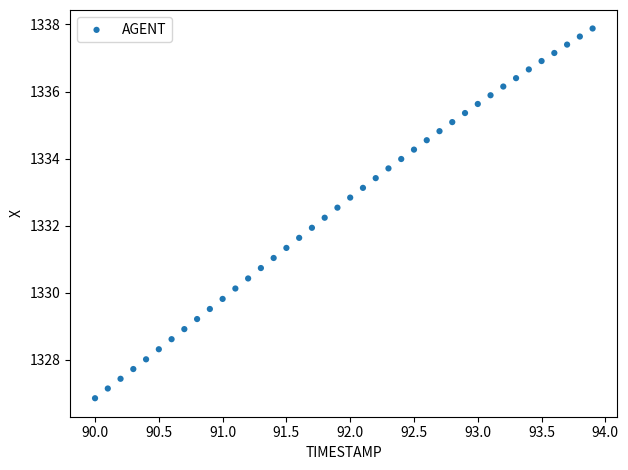

What is the range of Y values (max minus min)?

11.0